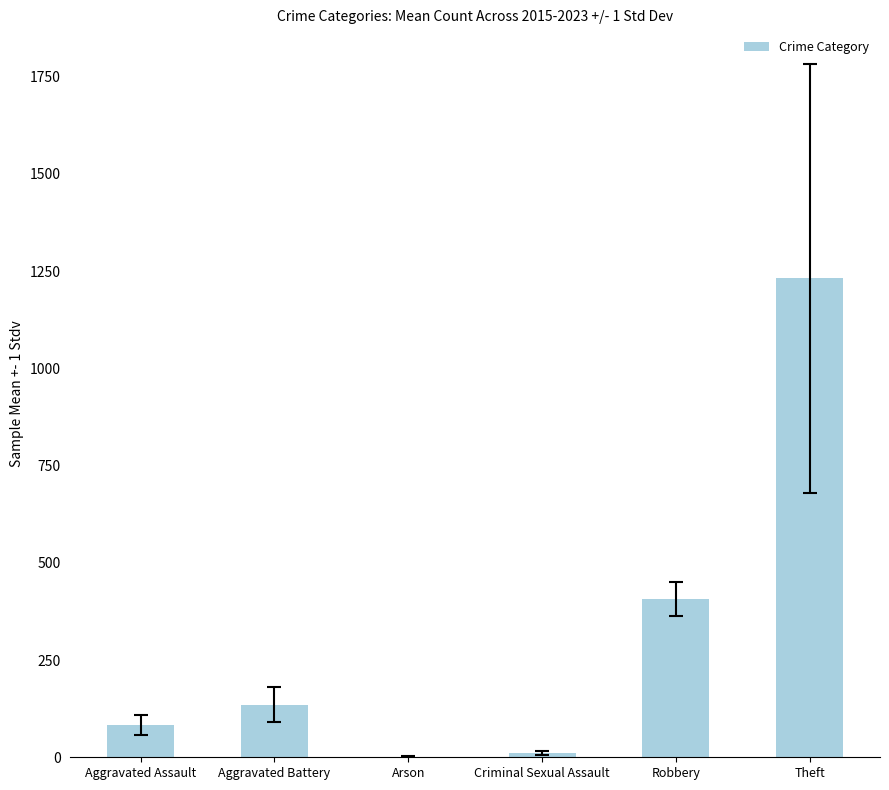

Which has a higher value, Robbery or Arson?

Robbery